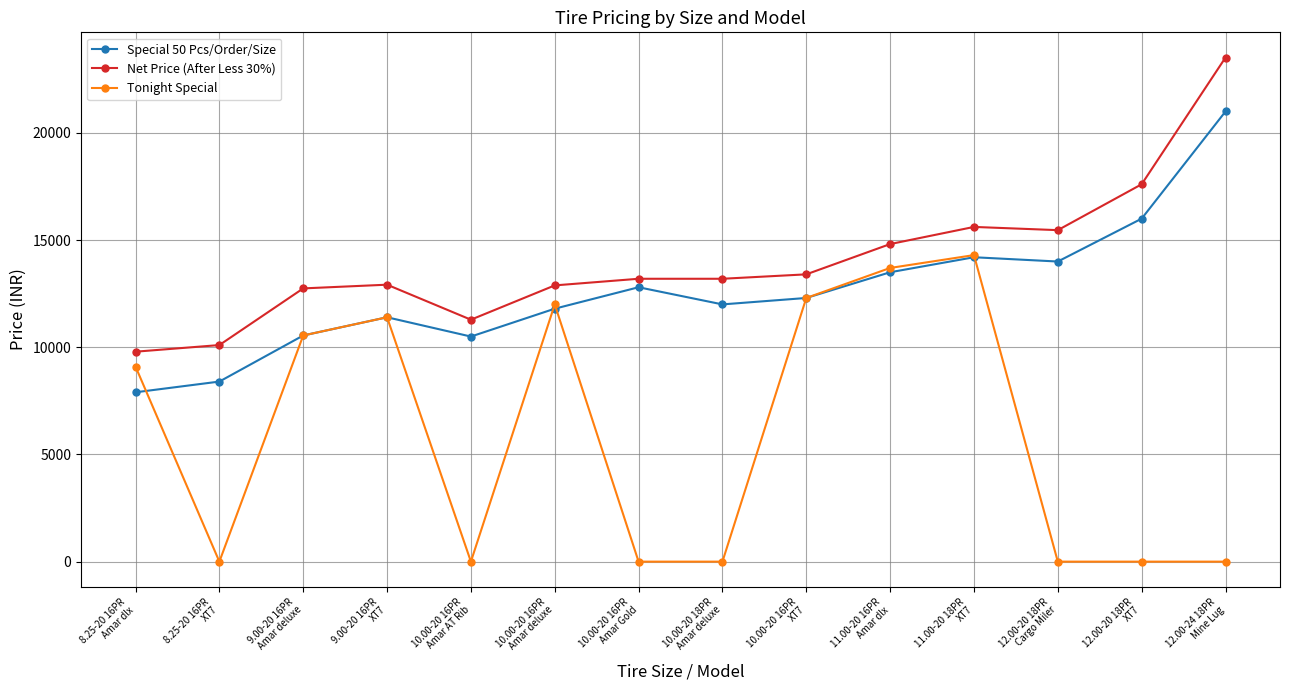

What are all the series names shown in the legend?

Special 50 Pcs/Order/Size, Net Price (After Less 30%), Tonight Special